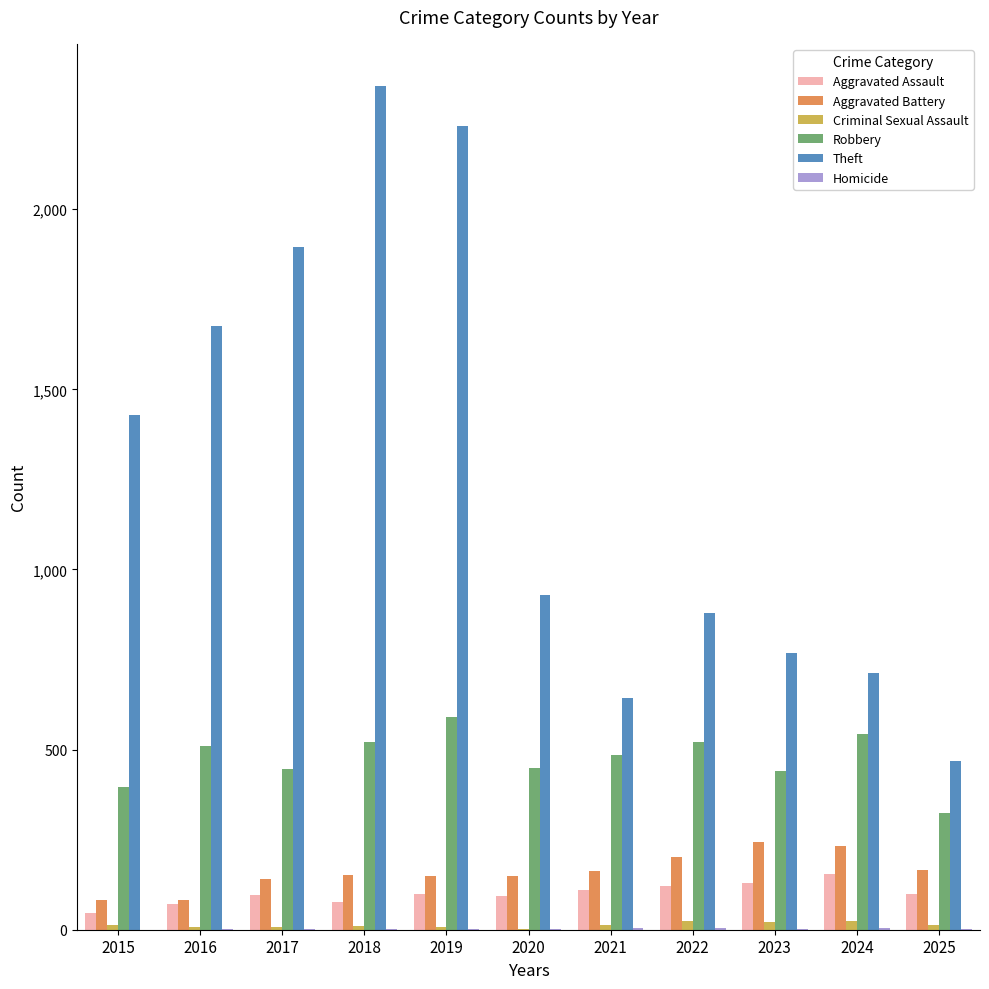

True or false: Aggravated Battery has a value of 148 at 2019.

True